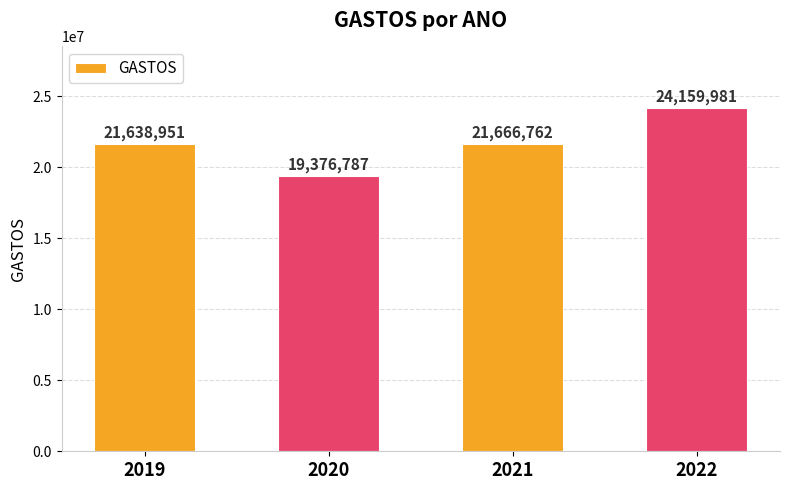

What is the value of the 1st bar from the left?

21638951